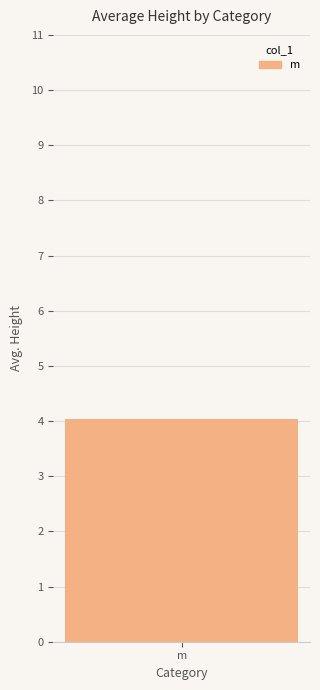

The chart shows a value of 3.0 at 31. True or false?

False